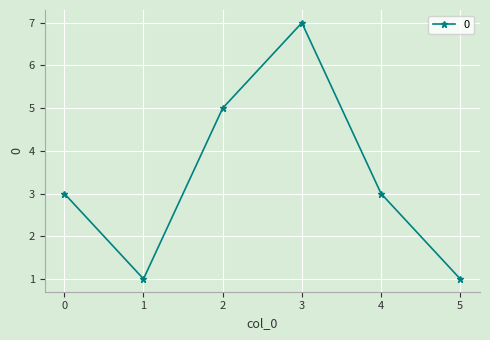

Reading left to right, transcribe all the data shown in this chart.

0=3	1=1	2=5	3=7	4=3	5=1